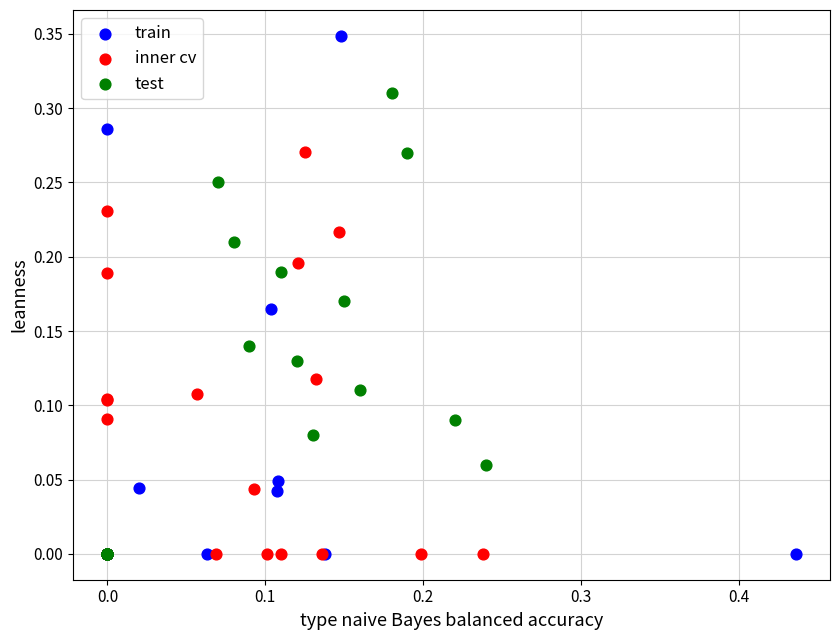

Which series reaches the maximum Y coordinate?

train